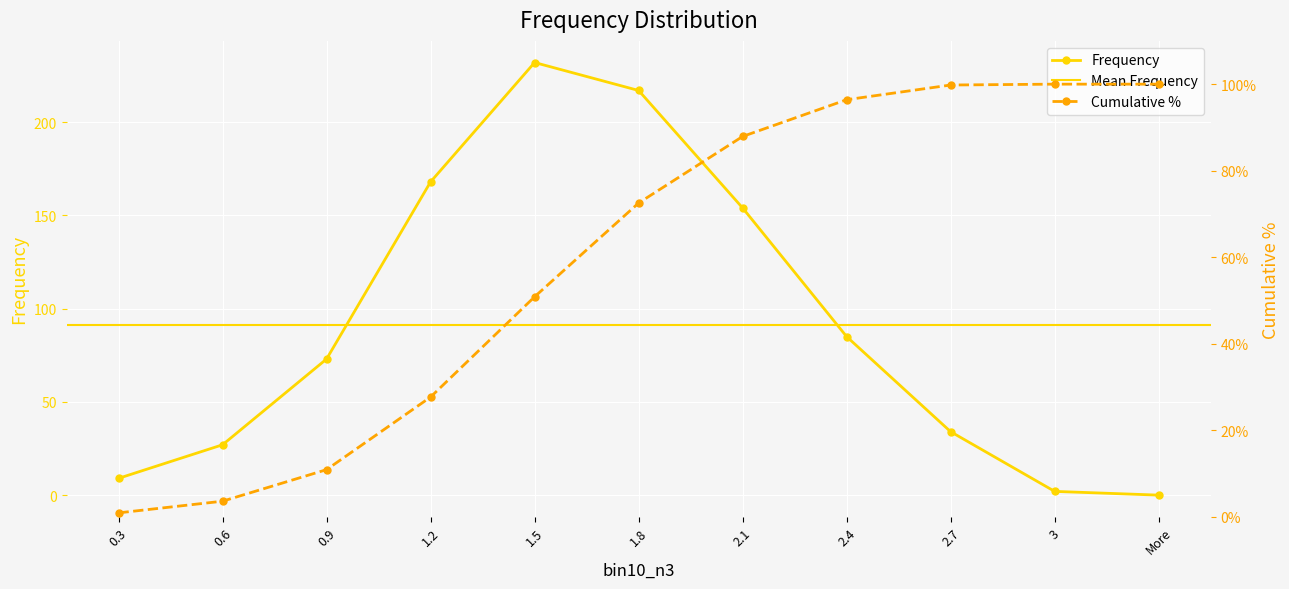

Reading left to right, extract all data points from this chart.

Frequency: 9.0	27.0	73.0	168.0	232.0	217.0	154.0	85.0	34.0	2.0	0.0
Cumulative %: 0.9	3.6	10.9	27.7	50.8	72.5	87.9	96.4	99.8	100.0	100.0